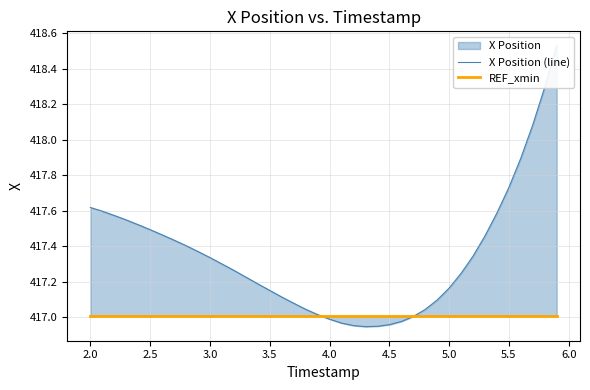

Is it true that X Position (line) equals 652.5 at 13?

False